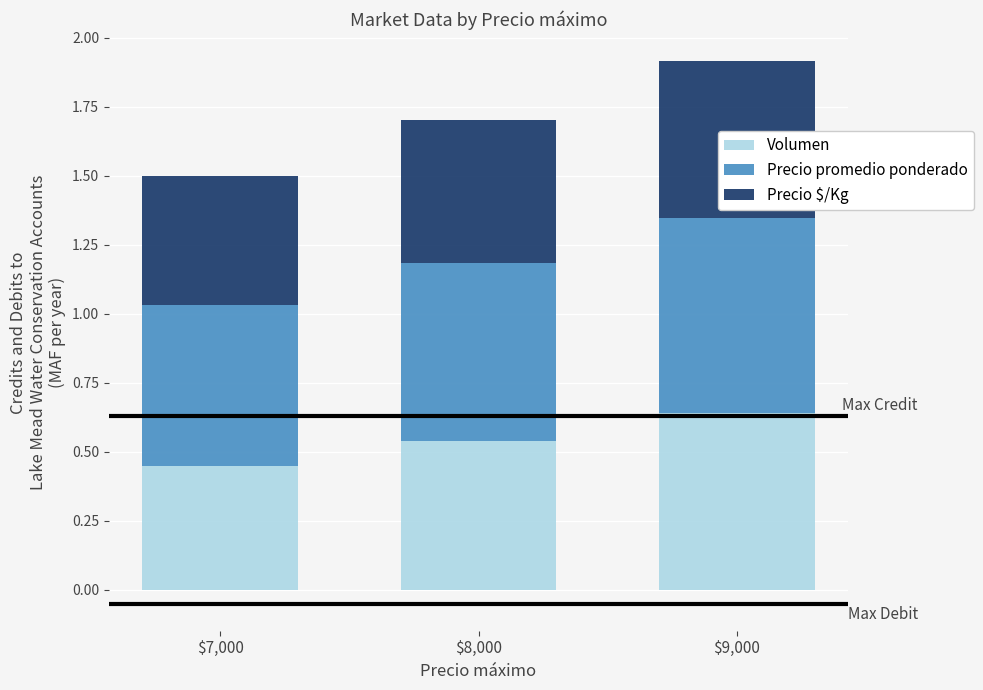

Are the bars horizontal?

No